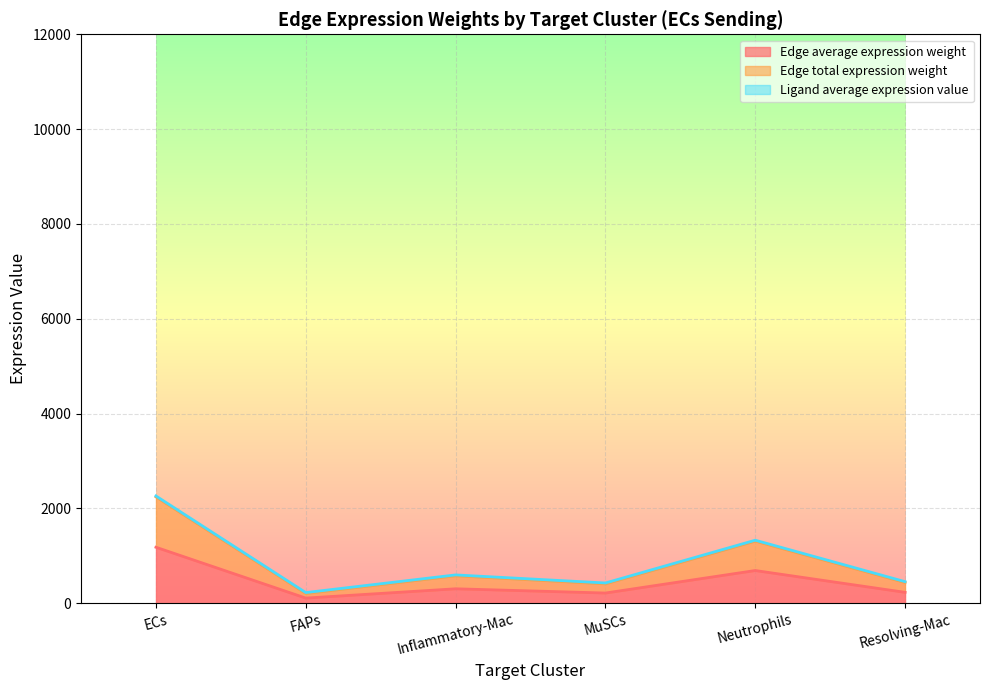

Does the chart display data point markers on the line(s)?

No